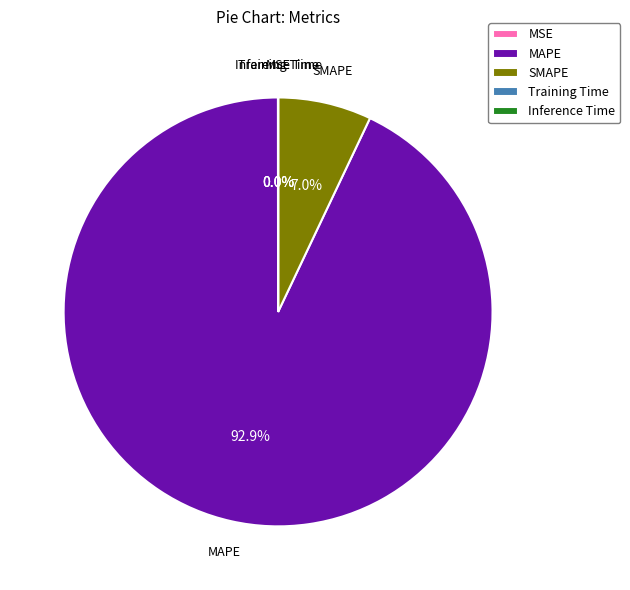

To the nearest percent, what is the difference between the largest and smallest slice percentages?

93%